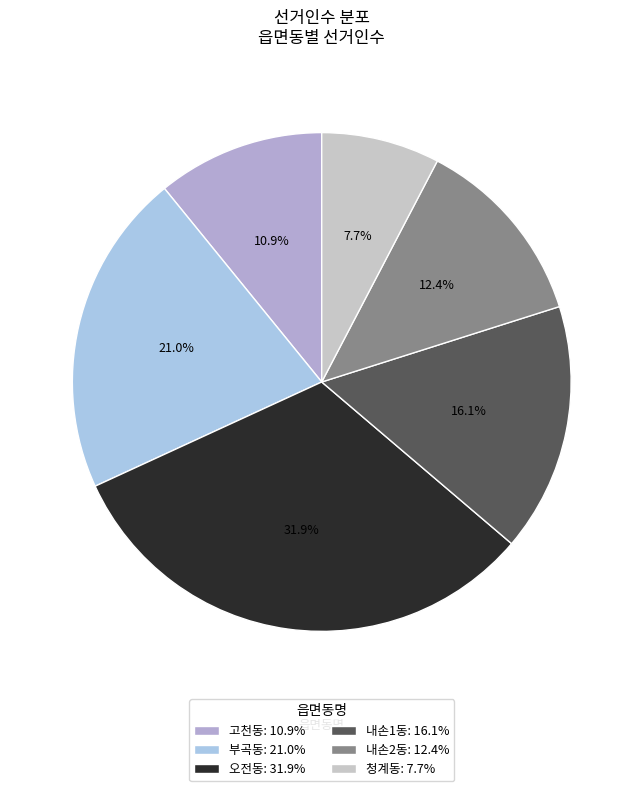

Is there a majority slice in this chart?

No